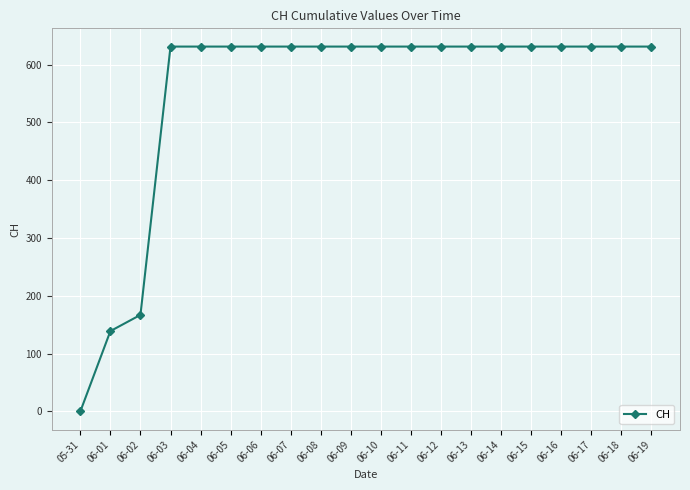

What is the difference between the maximum and minimum values?

631